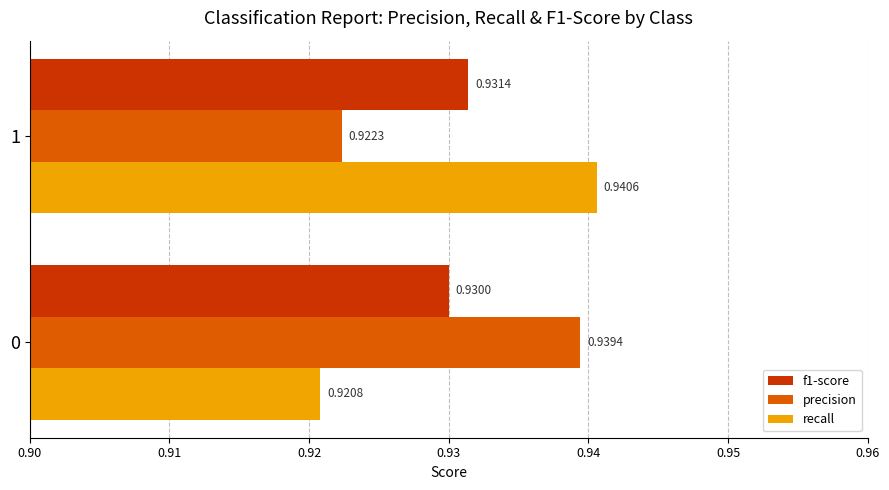

At which label does precision reach its peak?

0